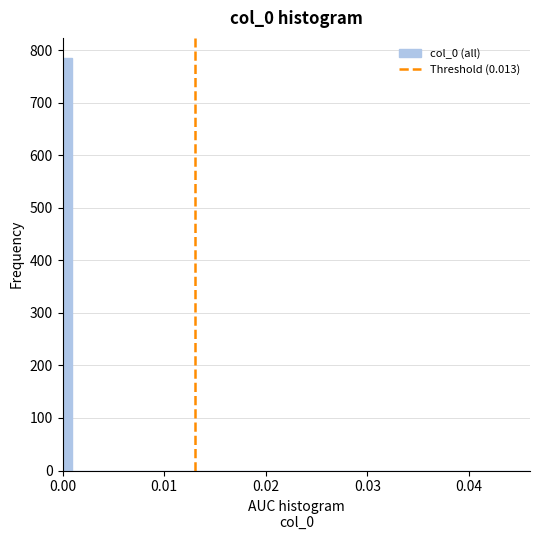

Around what value on the x-axis is the tallest bar? Give the approximate position of its centre, as read against the axis.

0.000